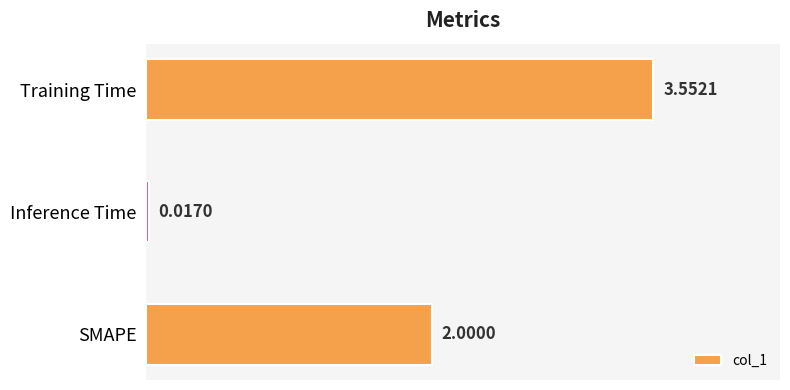

Which category has the lowest value across all series?

Inference Time